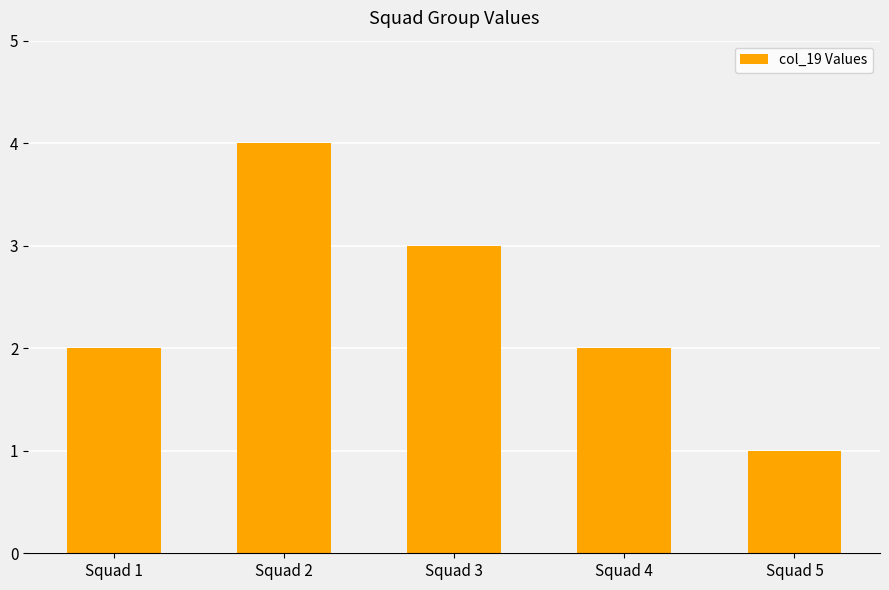

Reading left to right, extract all data points from this chart.

2	4	3	2	1